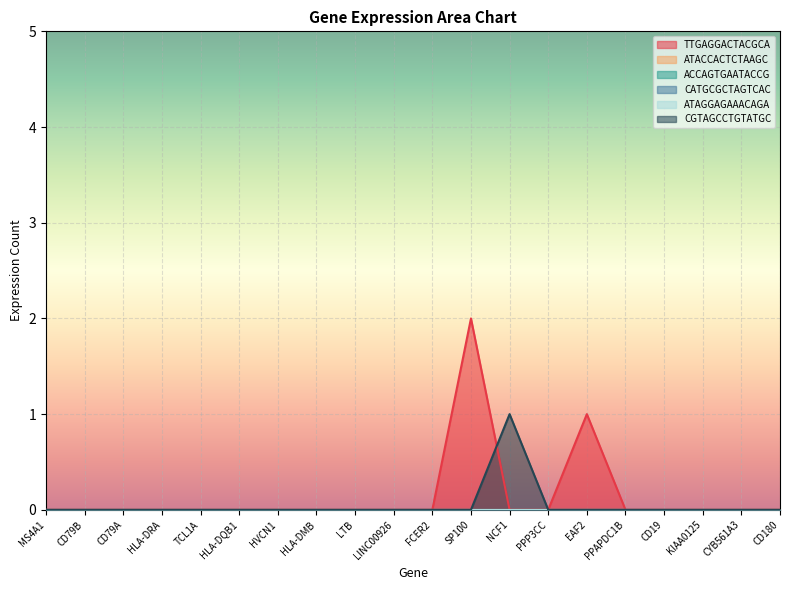

Reading left to right, transcribe all the data shown in this chart.

TTGAGGACTACGCA: 0	0	0	0	0	0	0	0	0	0	0	2	0	0	1	0	0	0	0	0
ATACCACTCTAAGC: 0	0	0	0	0	0	0	0	0	0	0	0	0	0	0	0	0	0	0	0
ACCAGTGAATACCG: 0	0	0	0	0	0	0	0	0	0	0	0	0	0	0	0	0	0	0	0
CATGCGCTAGTCAC: 0	0	0	0	0	0	0	0	0	0	0	0	0	0	0	0	0	0	0	0
ATAGGAGAAACAGA: 0	0	0	0	0	0	0	0	0	0	0	0	0	0	0	0	0	0	0	0
CGTAGCCTGTATGC: 0	0	0	0	0	0	0	0	0	0	0	0	1	0	0	0	0	0	0	0